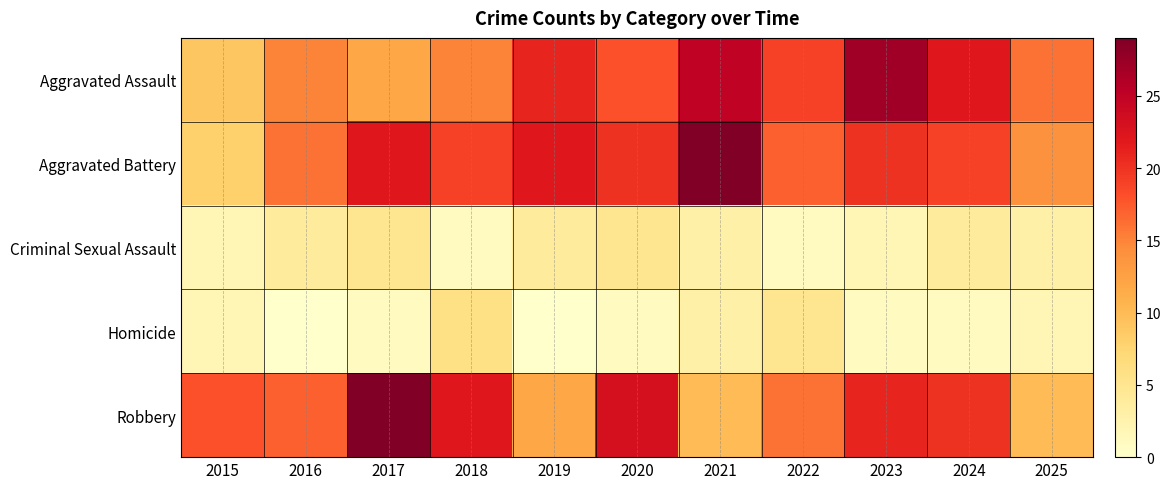

At 2018, list the series in order from largest to smallest.

Robbery, Aggravated Battery, Aggravated Assault, Homicide, Criminal Sexual Assault